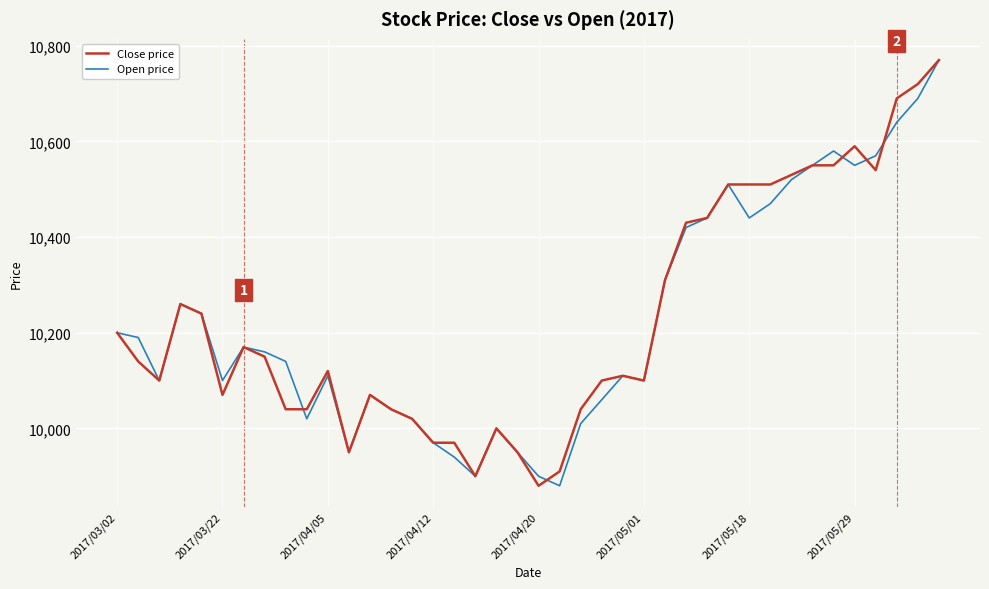

What are all the series names shown in the legend?

Close price, Open price